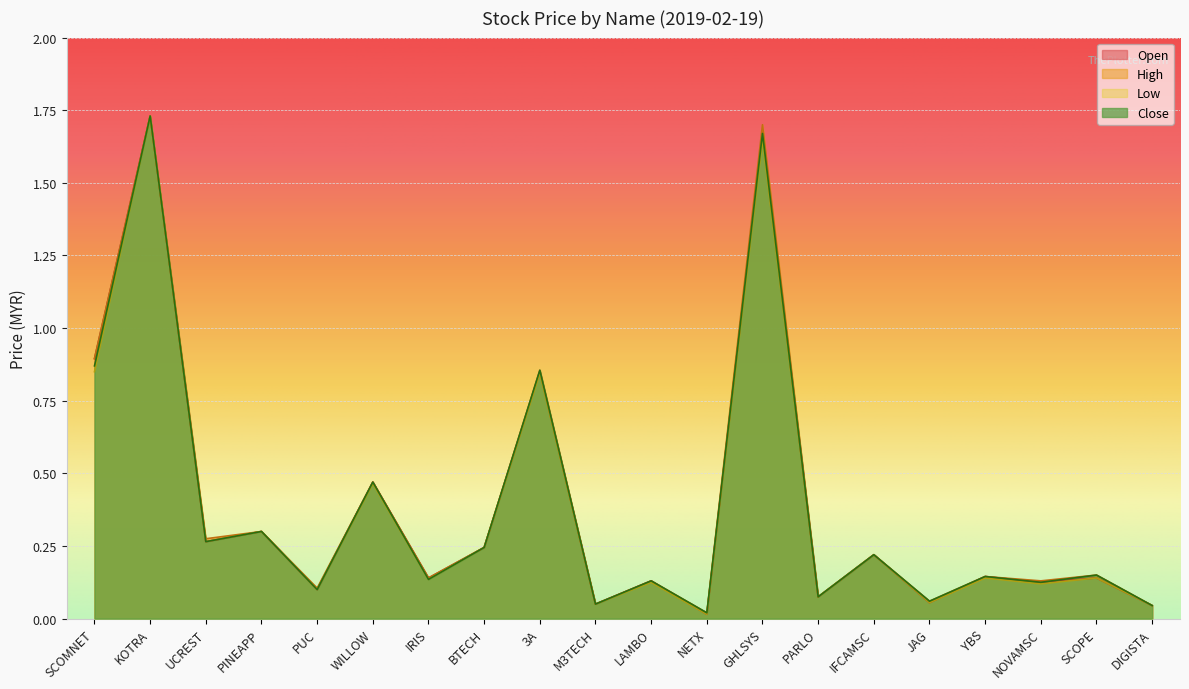

List the labels in order of open value, smallest first.

NETX, DIGISTA, M3TECH, JAG, PARLO, PUC, NOVAMSC, LAMBO, IRIS, SCOPE, YBS, IFCAMSC, BTECH, UCREST, PINEAPP, WILLOW, 3A, SCOMNET, GHLSYS, KOTRA